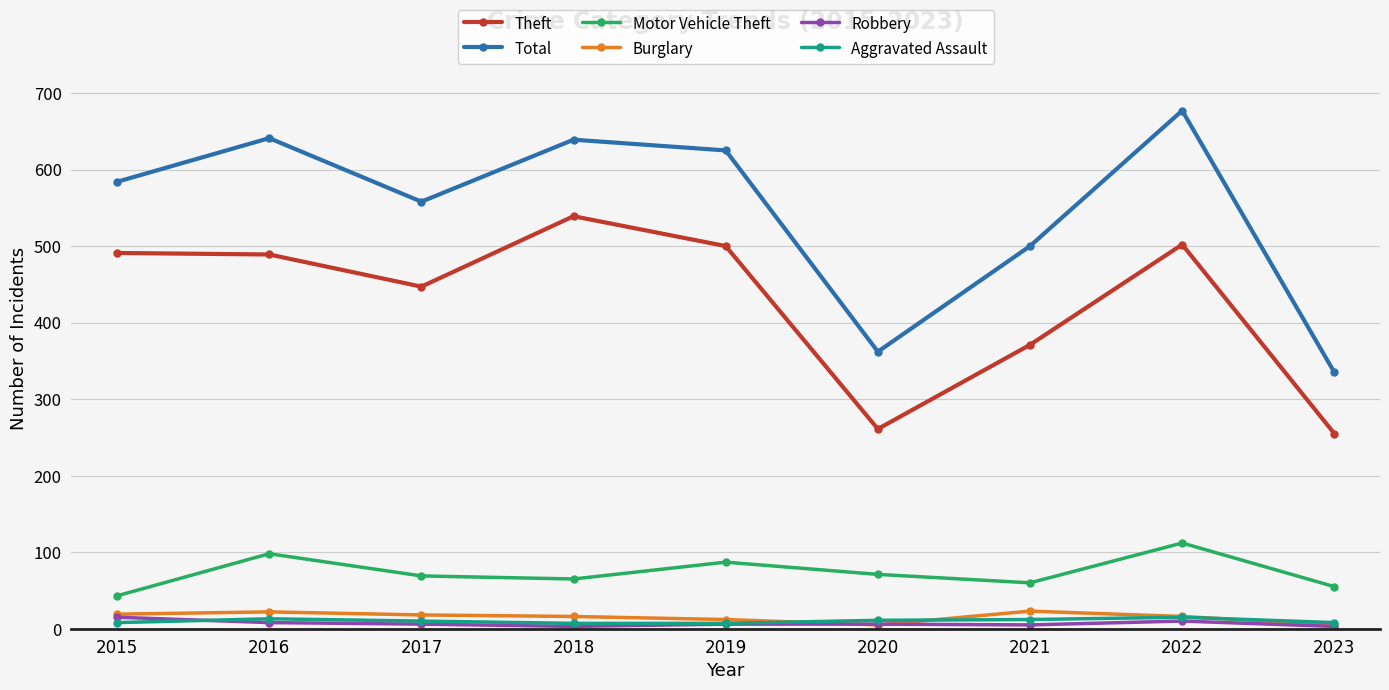

True or false: Motor Vehicle Theft and Robbery cross at least once.

False